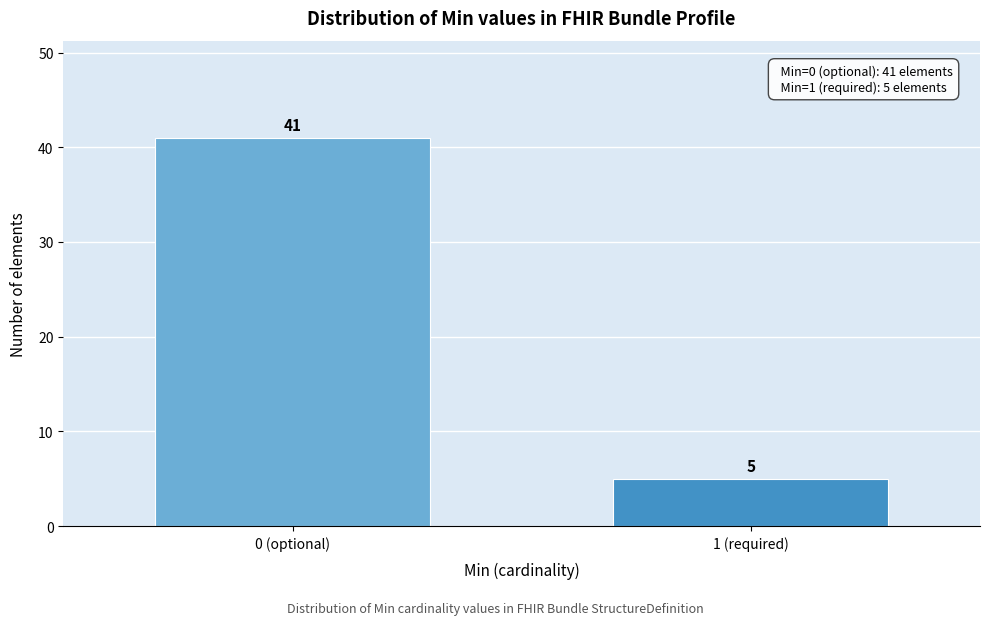

Reading left to right, extract all data points from this chart.

41	5